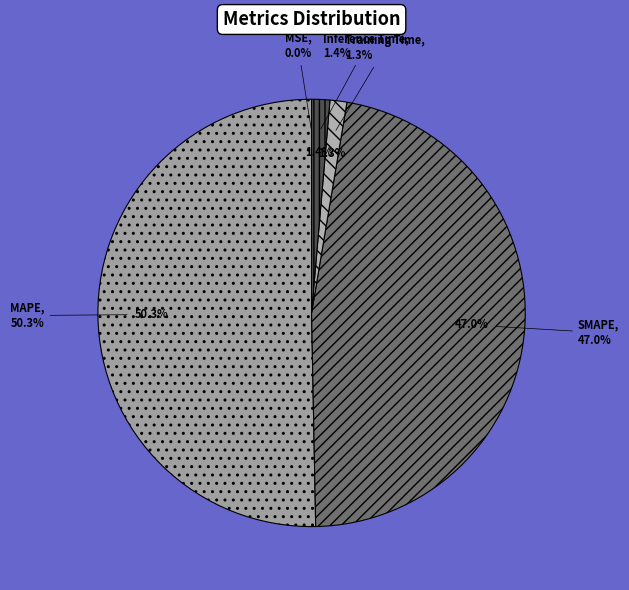

Is it true that MAPE is 62% of the pie?

False